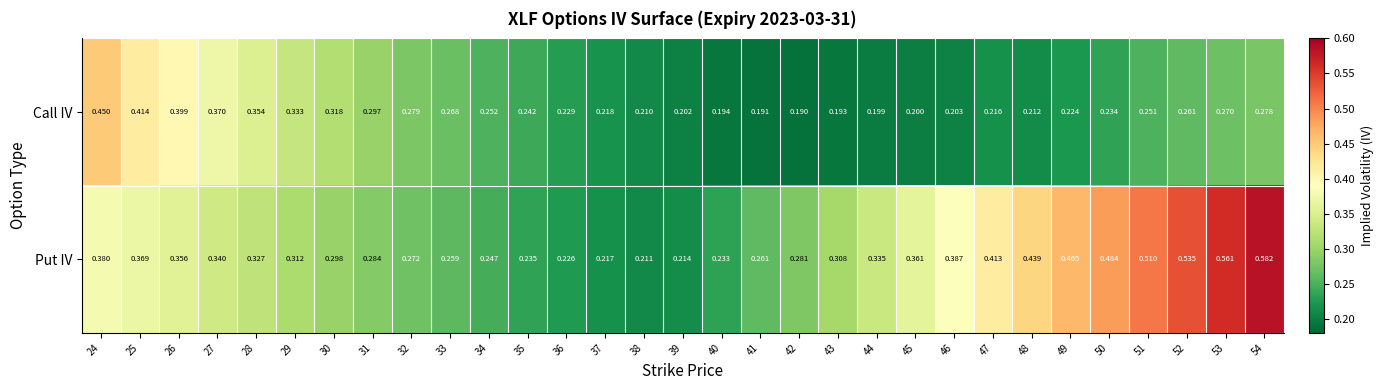

At 43, list the series in order from largest to smallest.

Put IV, Call IV